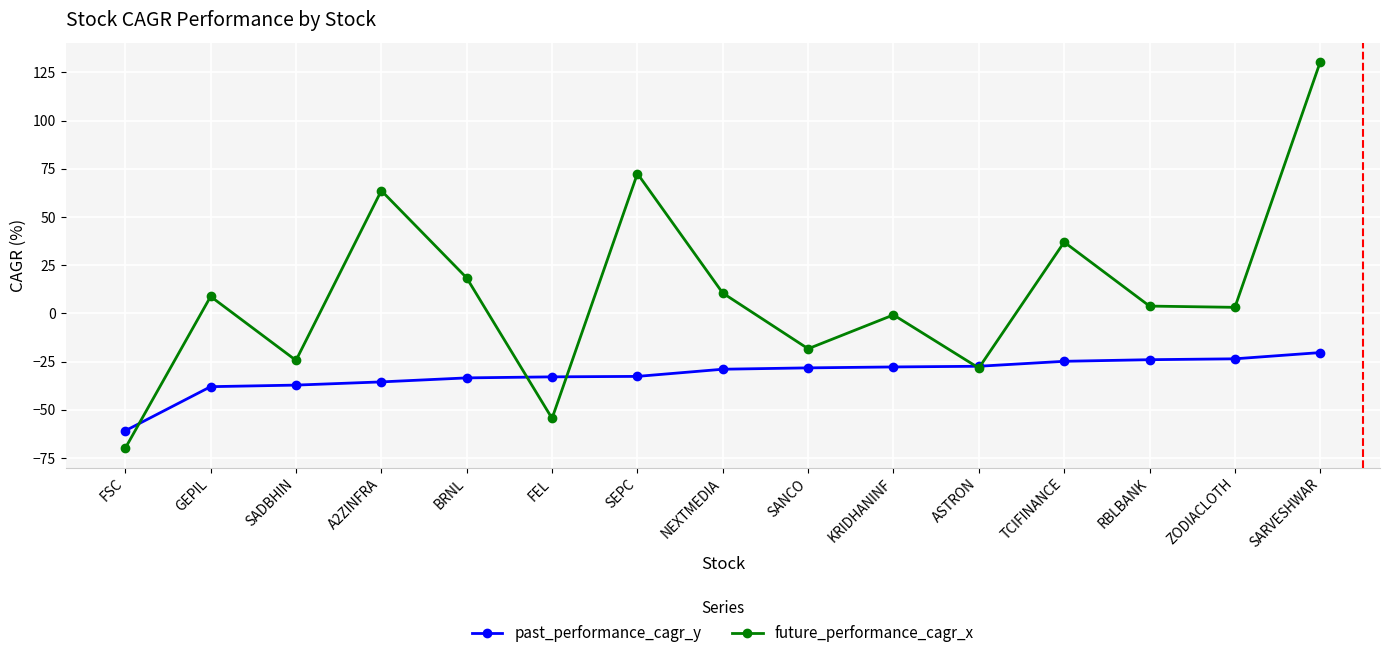

How many categories are shown in the chart?

15